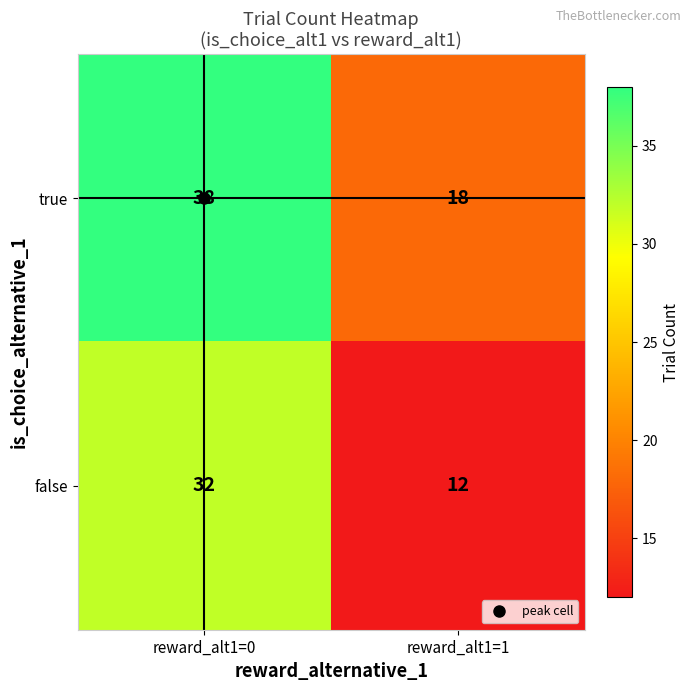

What is the difference between the highest and lowest values at reward_alt1=1?

6